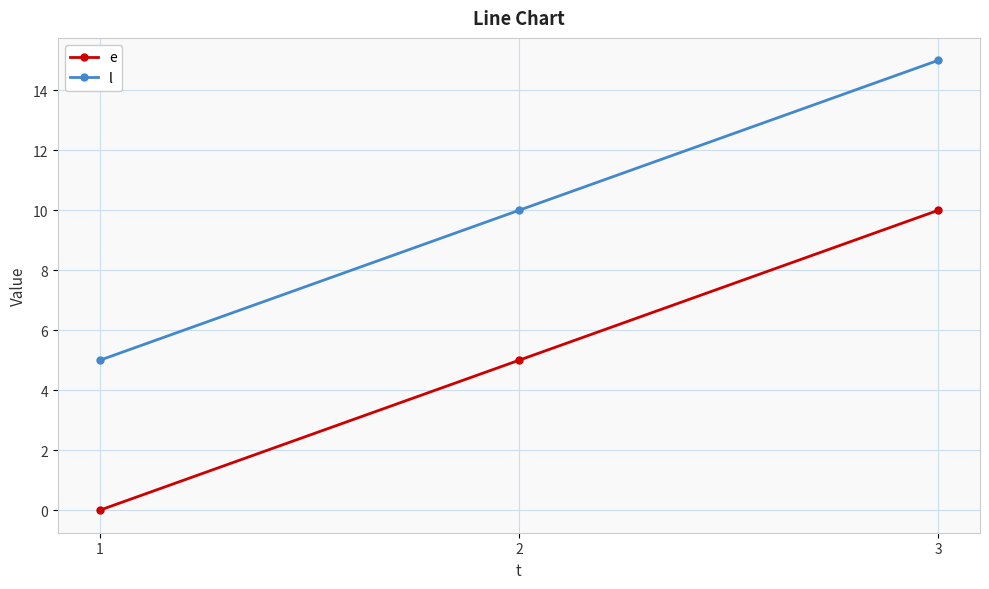

What is the difference between the highest and lowest values at 3?

5